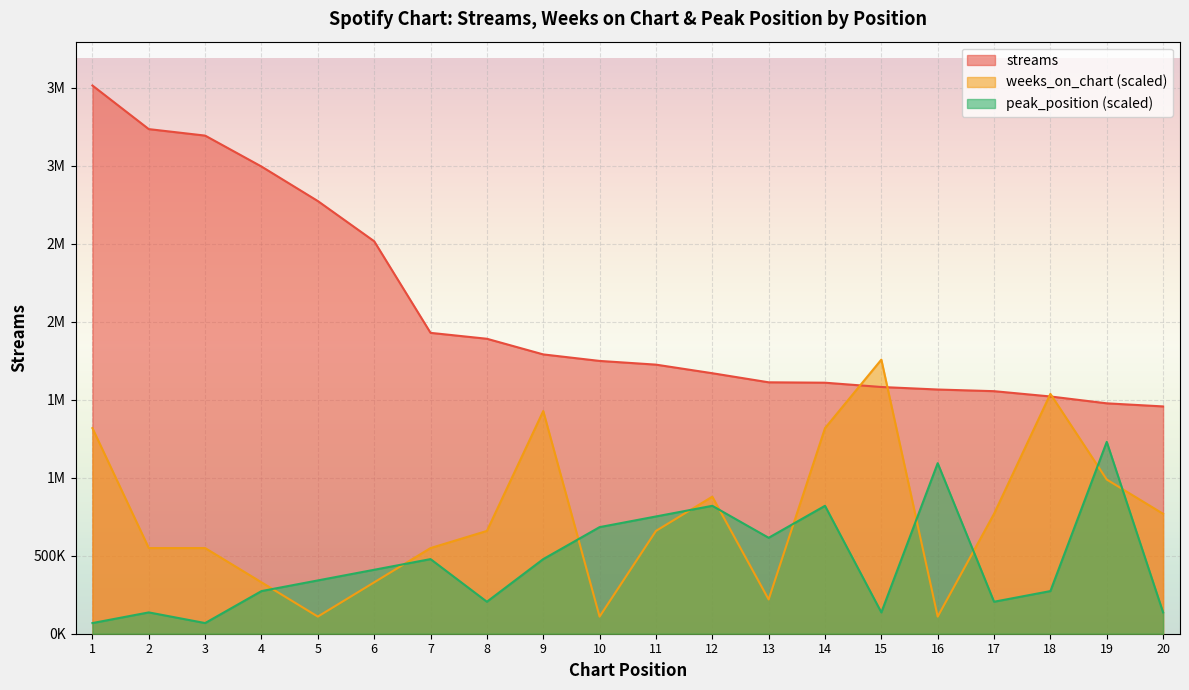

What is the minimum value for weeks_on_chart?

109851.7